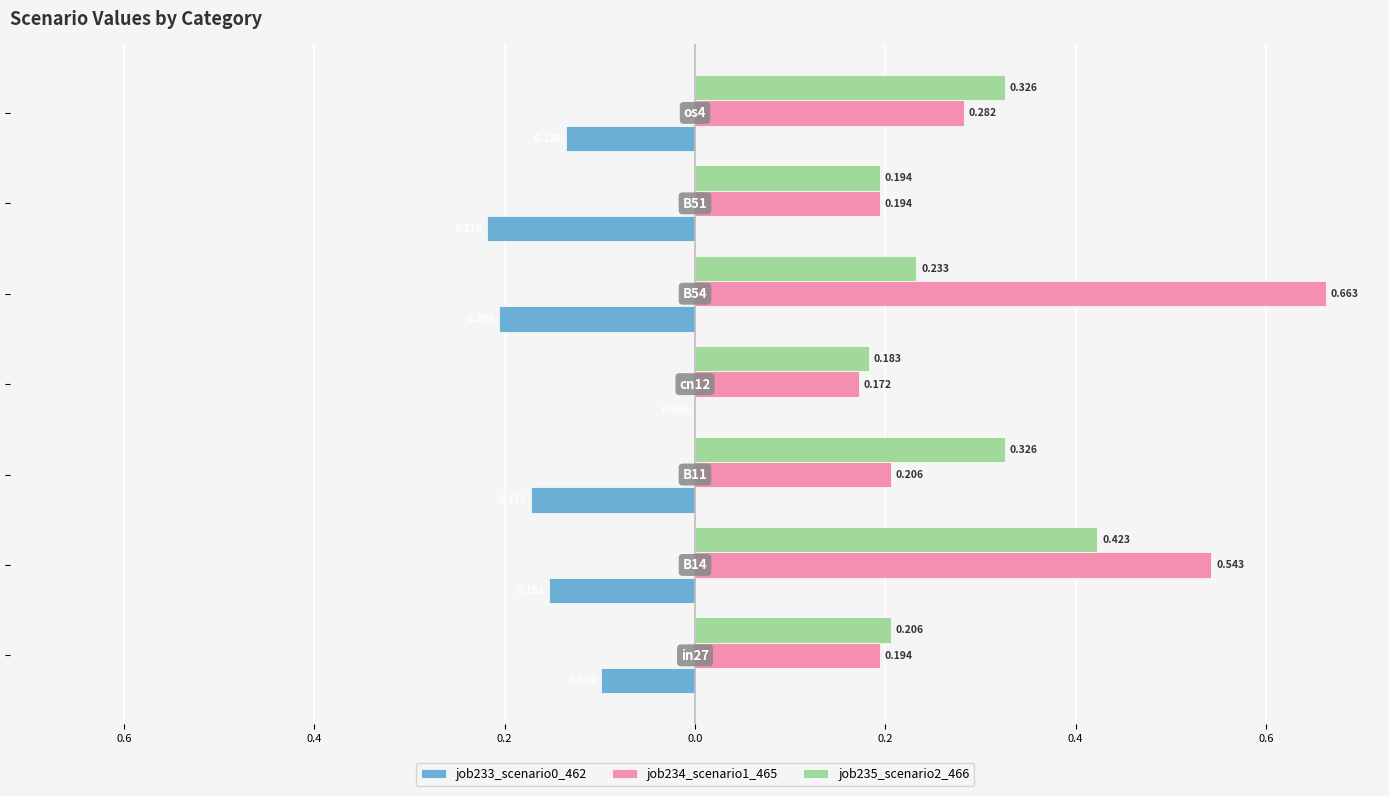

What are all the series names shown in the legend?

job233_scenario0_462, job234_scenario1_465, job235_scenario2_466